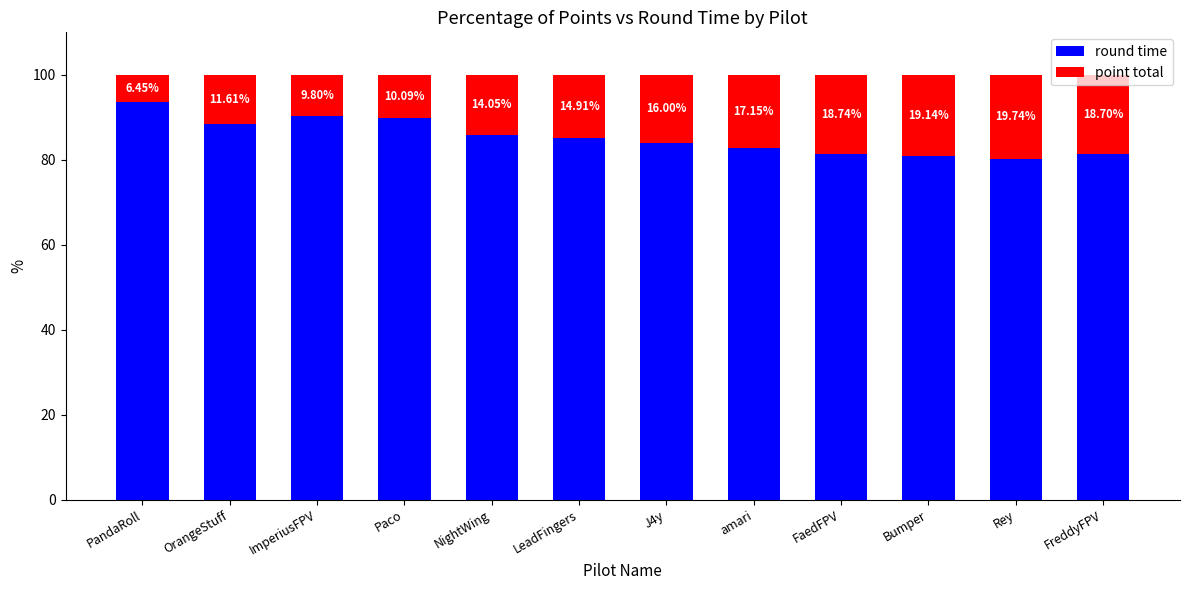

Where is round time nearest to the value 86?

NightWing